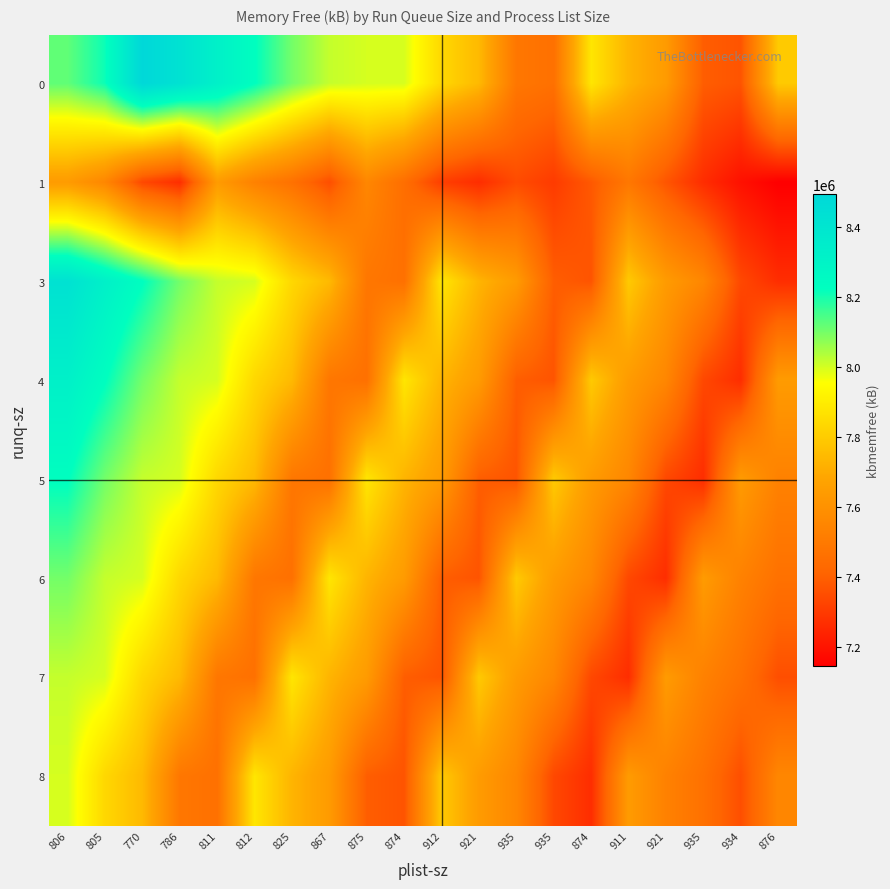

Reading left to right, list all the values displayed in this chart.

0: 806=8121784	805=8210168	770=8493852	786=8425340	811=8322040	812=8227152	825=8100992	867=8015596	875=7997720	874=7996404	912=7835676	921=7744420	935=7486844	935=7460176	874=7878664	911=7729464	921=7639508	935=7393508	934=7368436	876=7793456
1: 806=7640056	805=7552880	770=7336520	786=7266588	811=7640556	812=7530936	825=7463172	867=7353508	875=7553736	874=7450692	912=7310716	921=7265188	935=7344832	935=7301992	874=7380088	911=7488408	921=7371852	935=7264984	934=7191344	876=7143640
3: 806=8425340	805=8322040	770=8227152	786=8100992	811=8015596	812=7997720	825=7835676	867=7744420	875=7486844	874=7460176	912=7878664	921=7729464	935=7639508	935=7393508	874=7368436	911=7793456	921=7640056	935=7552880	934=7336520	876=7266588
4: 806=8322040	805=8227152	770=8100992	786=8015596	811=7997720	812=7835676	825=7744420	867=7486844	875=7460176	874=7878664	912=7729464	921=7639508	935=7393508	935=7368436	874=7793456	911=7640056	921=7552880	935=7336520	934=7266588	876=7640556
5: 806=8227152	805=8100992	770=8015596	786=7997720	811=7835676	812=7744420	825=7486844	867=7460176	875=7878664	874=7729464	912=7639508	921=7393508	935=7368436	935=7793456	874=7640056	911=7552880	921=7336520	935=7266588	934=7640556	876=7530936
6: 806=8100992	805=8015596	770=7997720	786=7835676	811=7744420	812=7486844	825=7460176	867=7878664	875=7729464	874=7639508	912=7393508	921=7368436	935=7793456	935=7640056	874=7552880	911=7336520	921=7266588	935=7640556	934=7530936	876=7463172
7: 806=8015596	805=7997720	770=7835676	786=7744420	811=7486844	812=7460176	825=7878664	867=7729464	875=7639508	874=7393508	912=7368436	921=7793456	935=7640056	935=7552880	874=7336520	911=7266588	921=7640556	935=7530936	934=7463172	876=7353508
8: 806=7997720	805=7835676	770=7744420	786=7486844	811=7460176	812=7878664	825=7729464	867=7639508	875=7393508	874=7368436	912=7793456	921=7640056	935=7552880	935=7336520	874=7266588	911=7640556	921=7530936	935=7463172	934=7353508	876=7553736